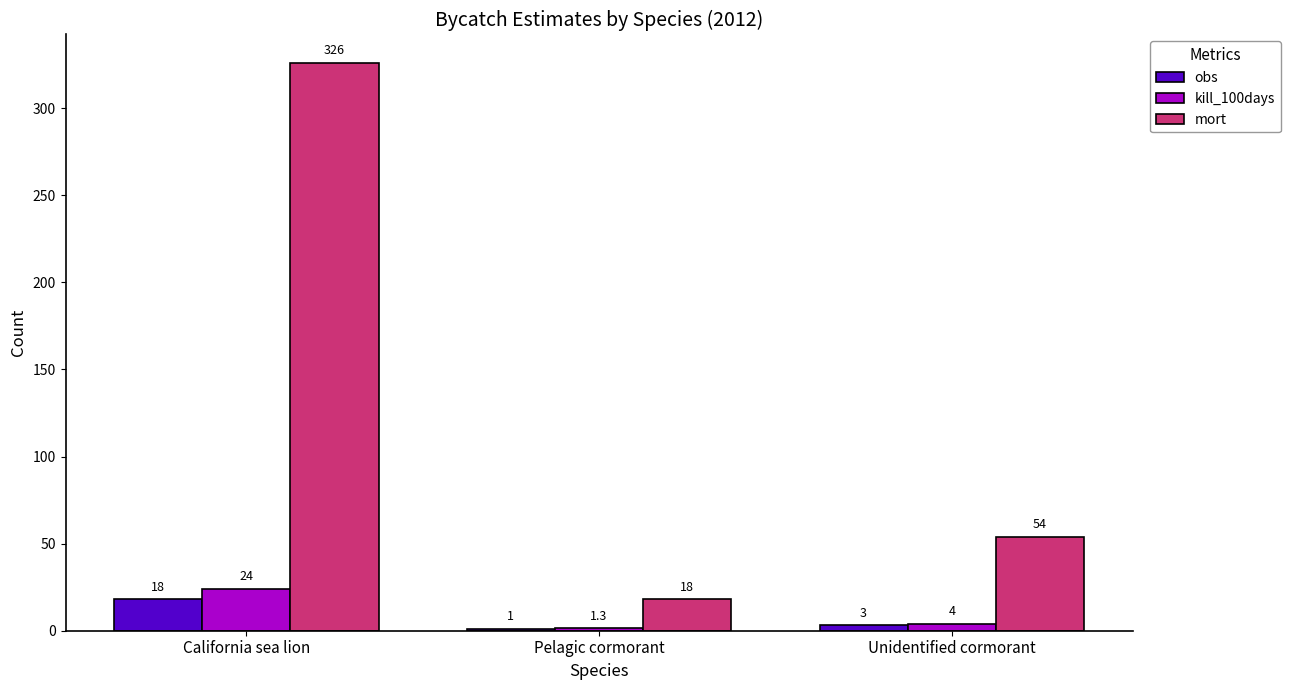

Between California sea lion and Pelagic cormorant, which series saw the biggest shift?

mort